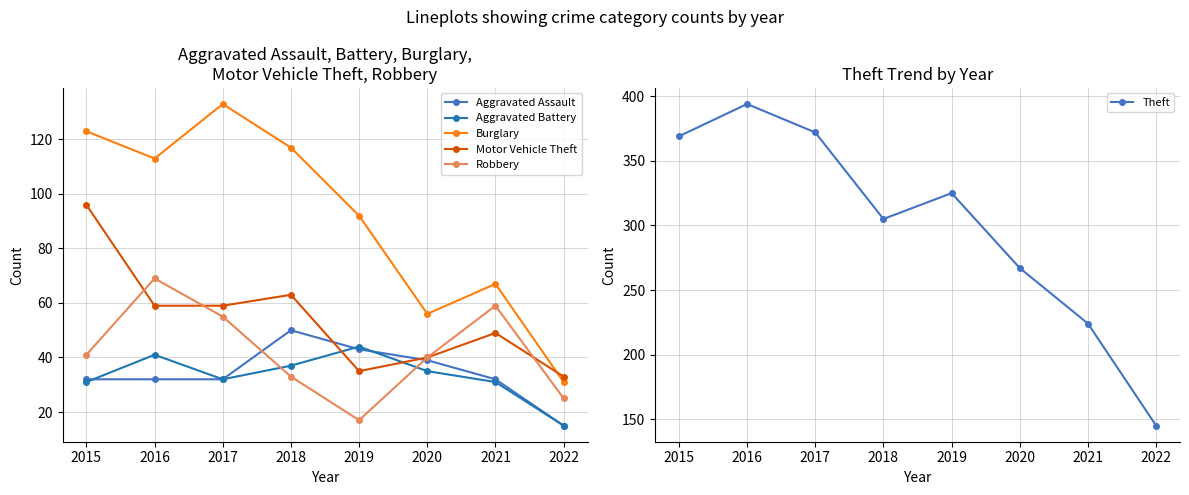

What is the difference between the maximum and minimum values in the Robbery series?

52